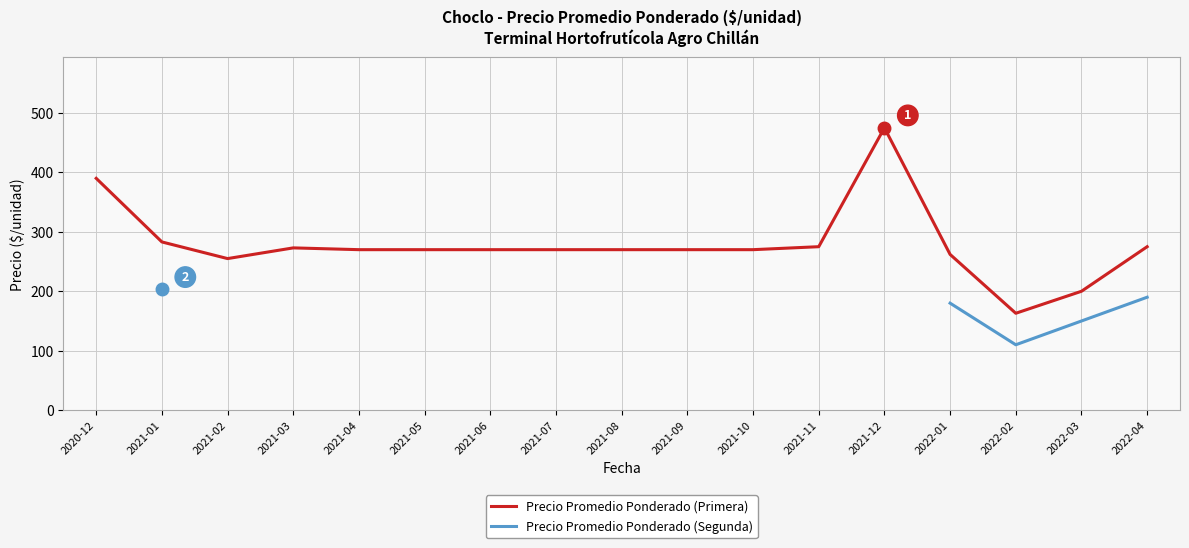

Between 2021-06 and 2021-09, which series saw the biggest shift?

Precio Promedio Ponderado (Primera)